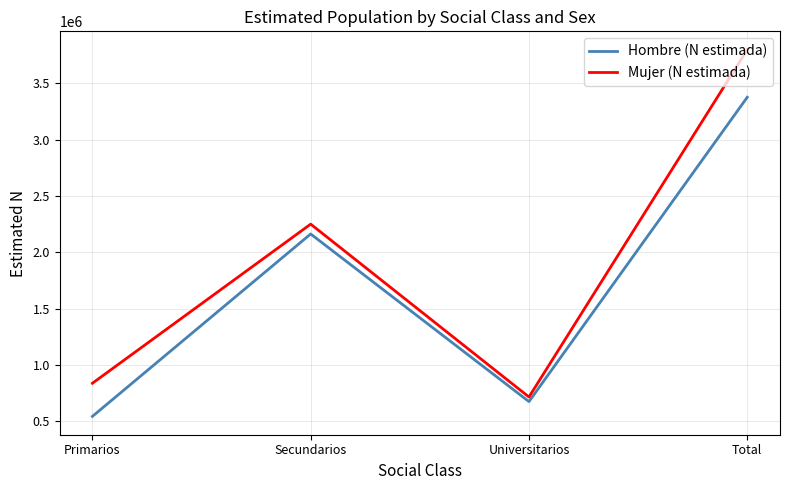

Is the value of Mujer (N estimada) at Primarios greater than the value of Hombre (N estimada) at Secundarios?

No